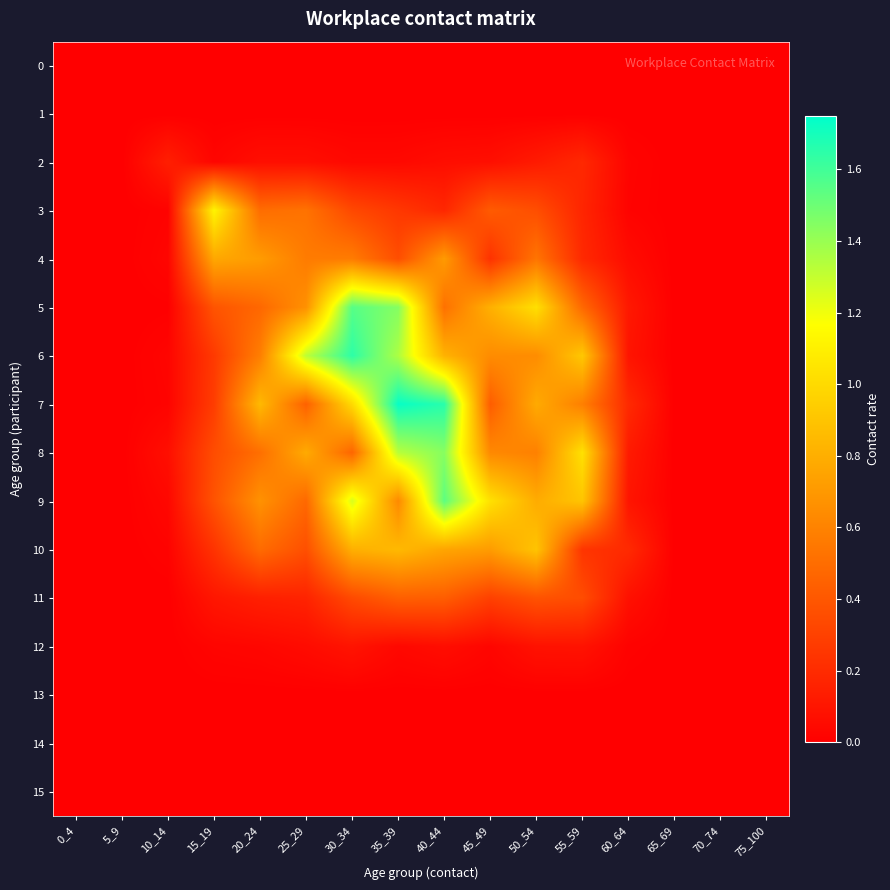

At how many categories does at least one series exceed 1?

8